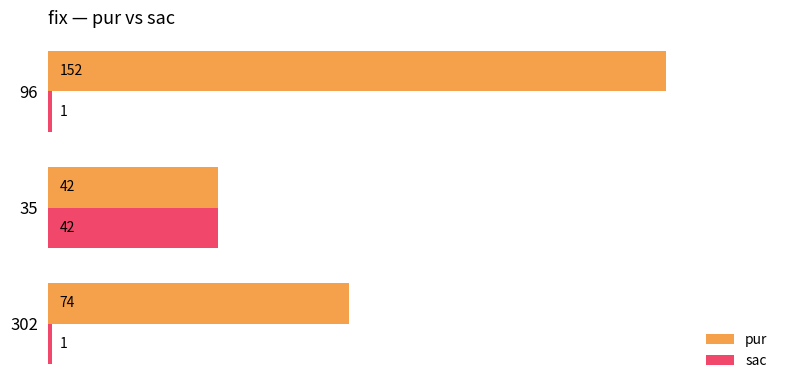

What is the highest value of the pur series?

152